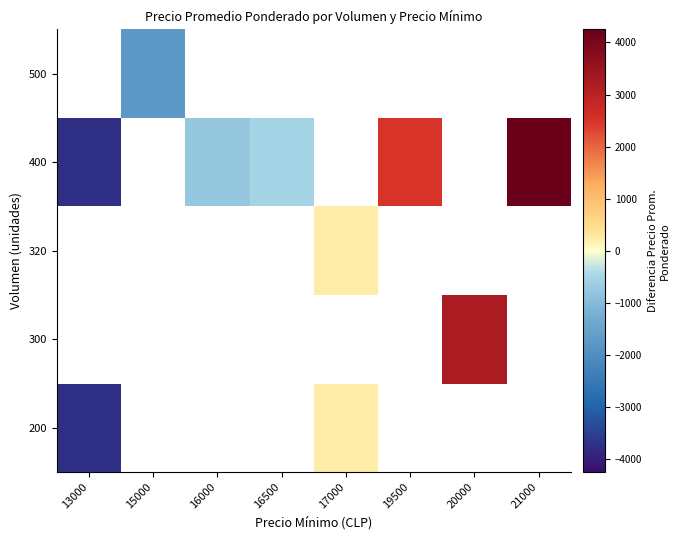

Which has a higher value, 17000 or 20000?

20000